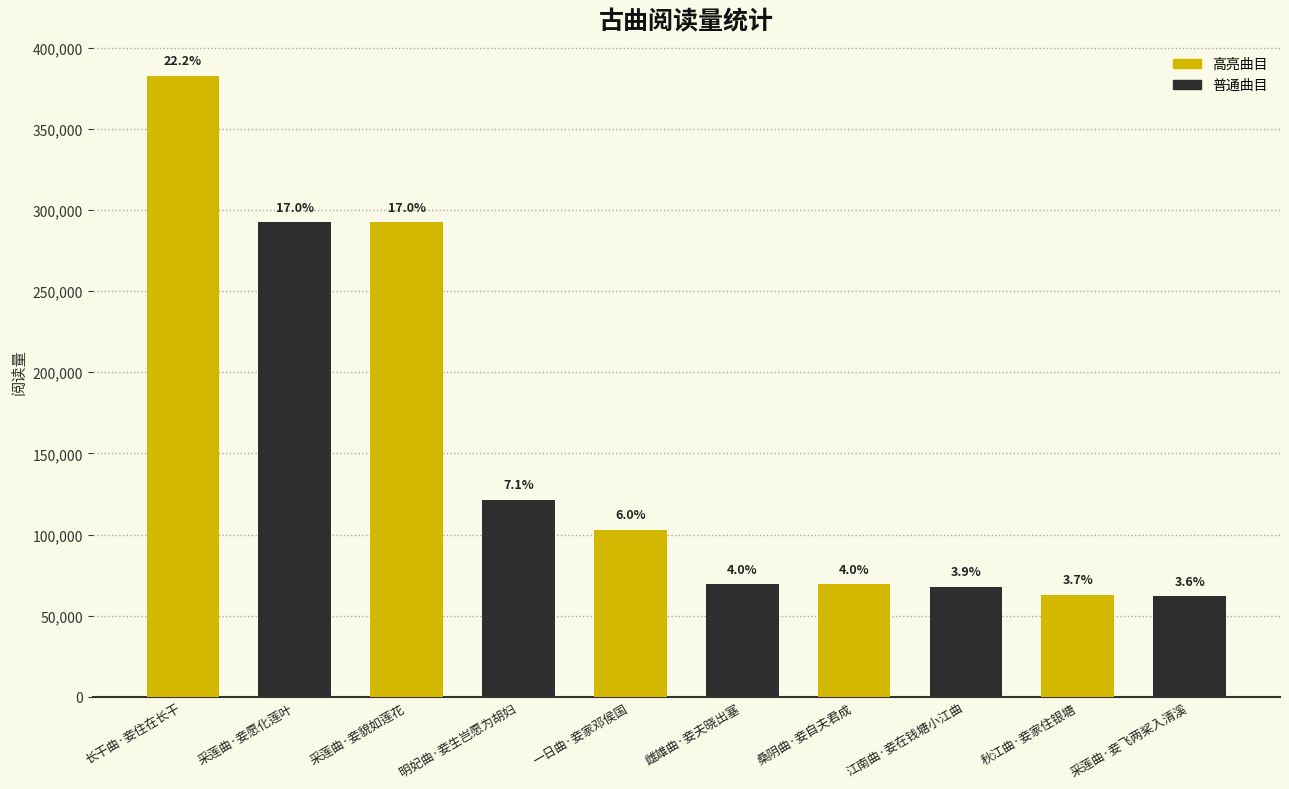

What is the change in value from 明妃曲·妾生岂愿为胡妇 to 秋江曲·妾家住银塘?

-58424